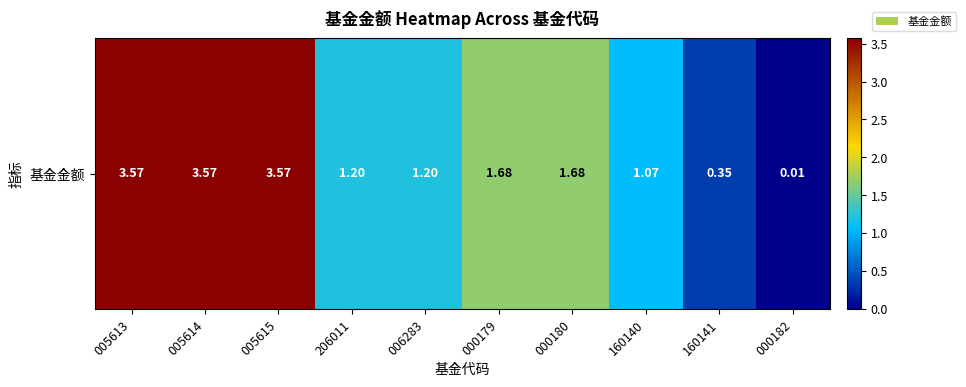

Rank the categories by value from highest to lowest.

005613, 005614, 005615, 000179, 000180, 206011, 006283, 160140, 160141, 000182